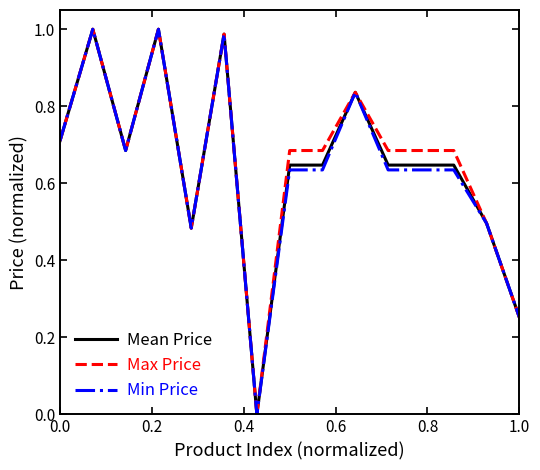

What are all the series names shown in the legend?

Mean Price, Max Price, Min Price